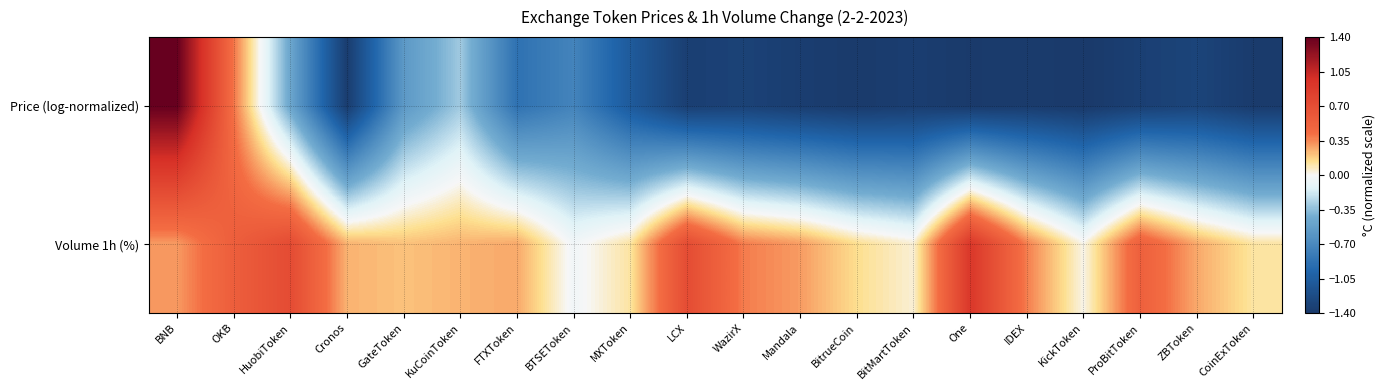

Which label corresponds to the smallest value in the chart?

KickToken